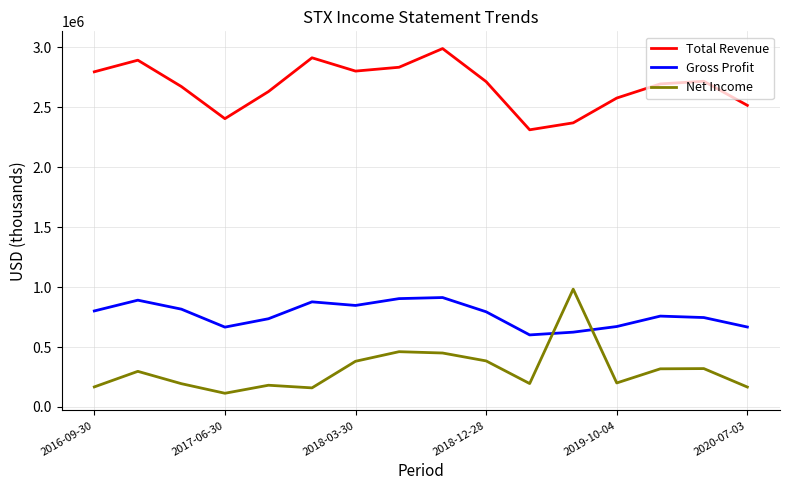

Which series has the largest total across all categories?

Total Revenue